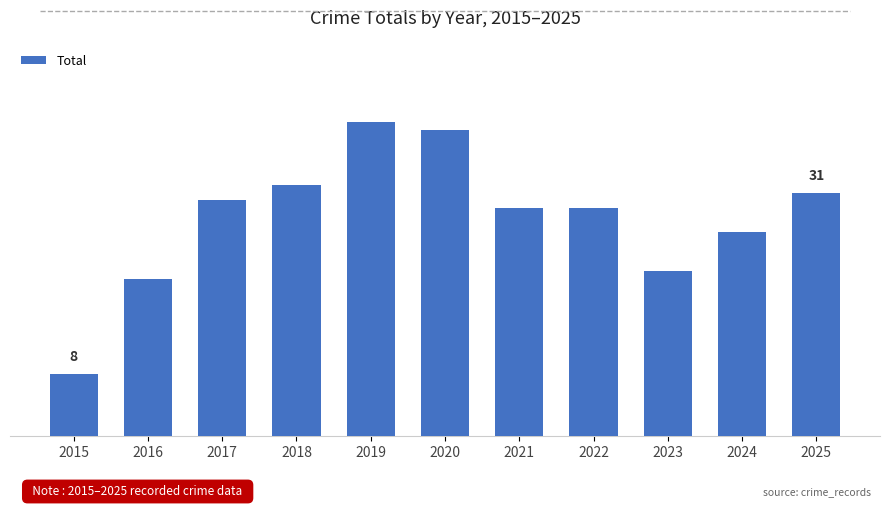

Which category has the highest value across all series?

2019